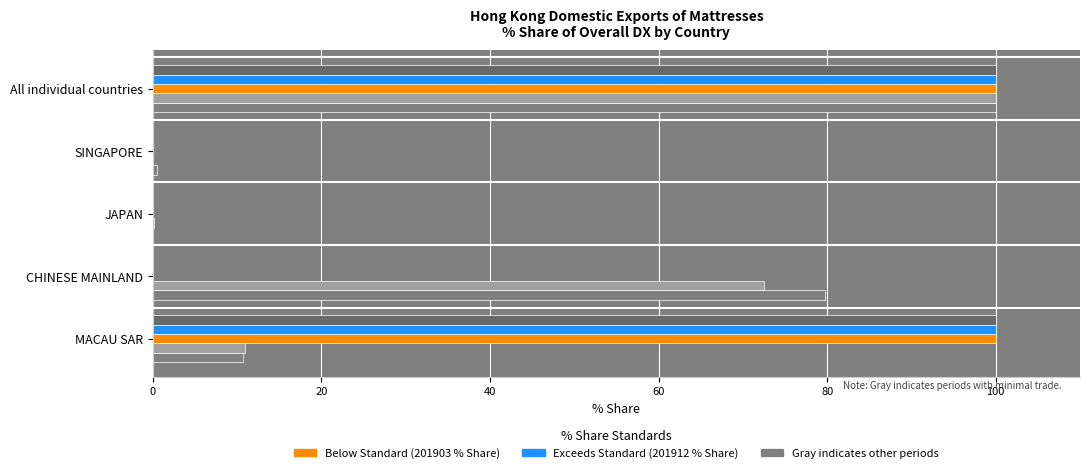

How many categories are shown in the chart?

5